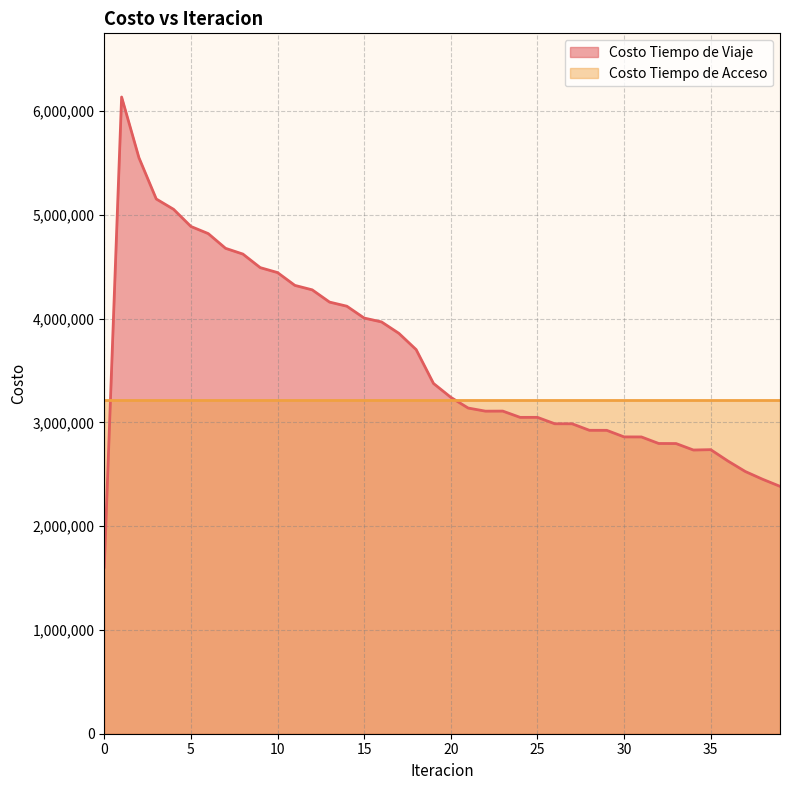

Read the value at 21.

3138649.6